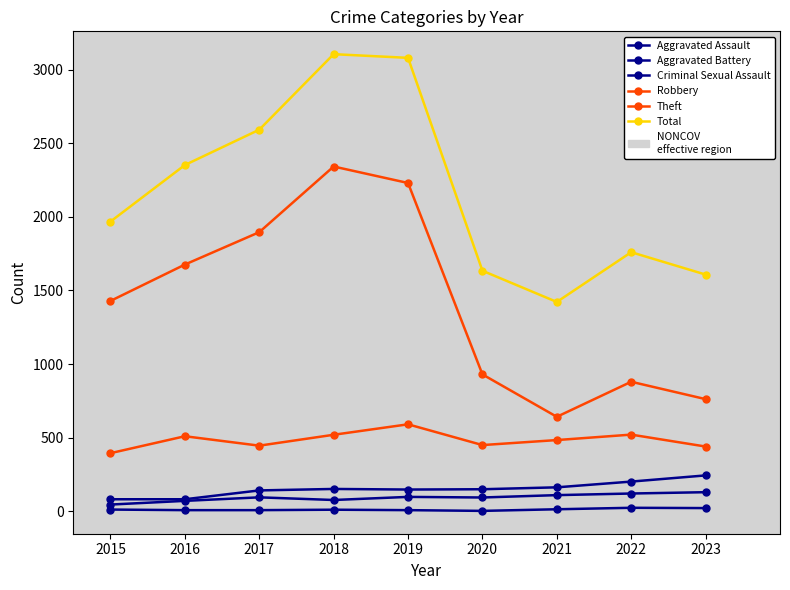

The Theft series shows 1493 at 2018. True or false?

False